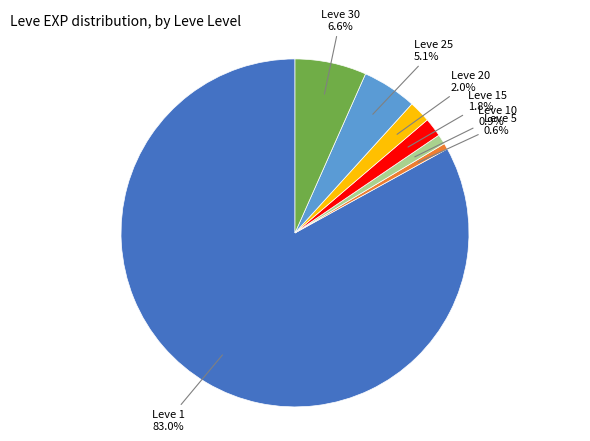

What is the largest slice in the pie chart?

Leve 1